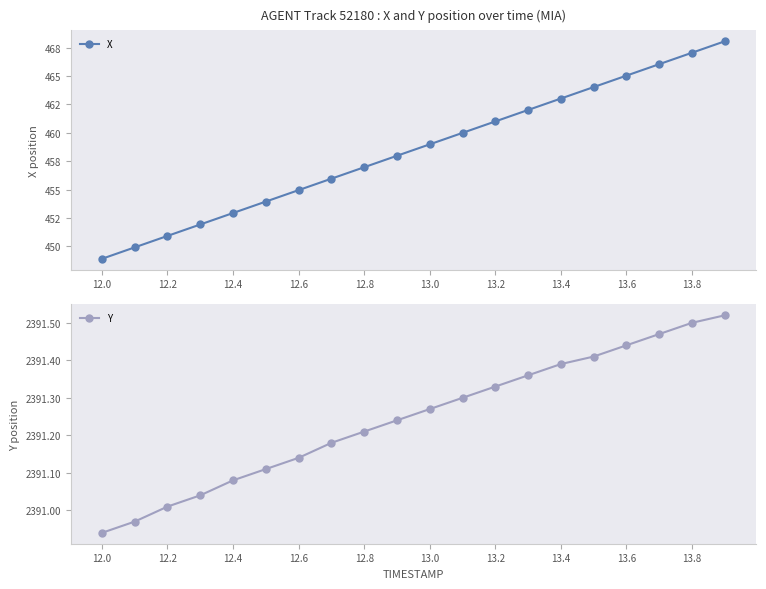

How many lines are shown in the chart?

2